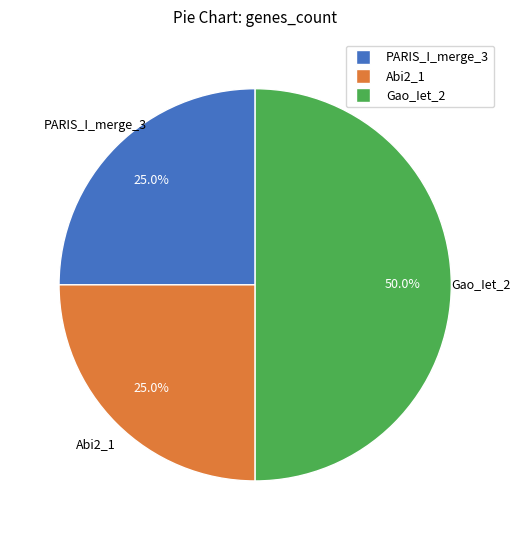

How many slices are in this pie chart?

3